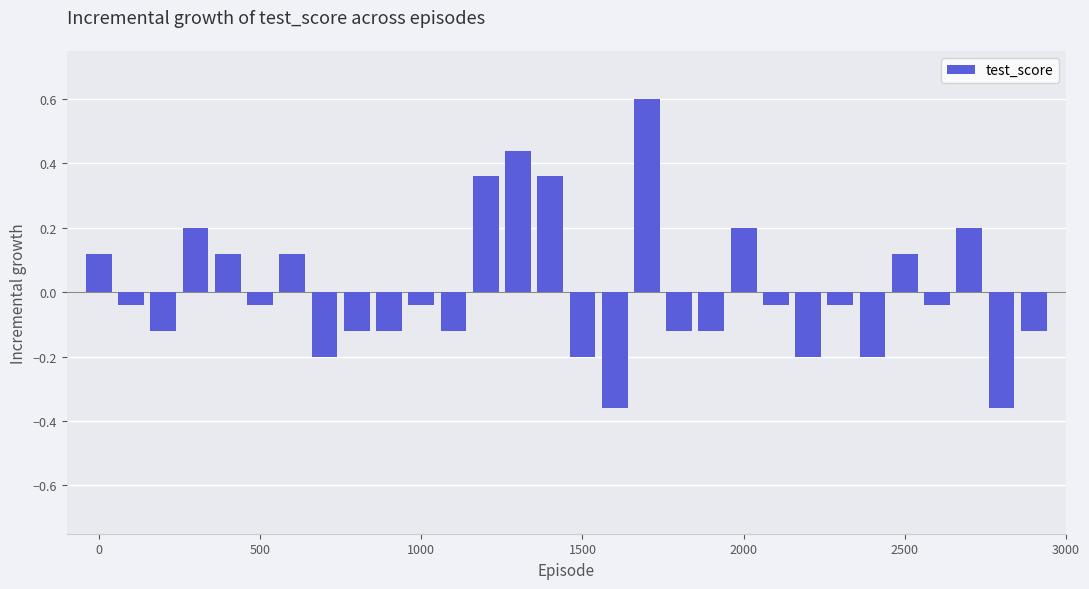

What is the maximum value shown in the chart?

0.6